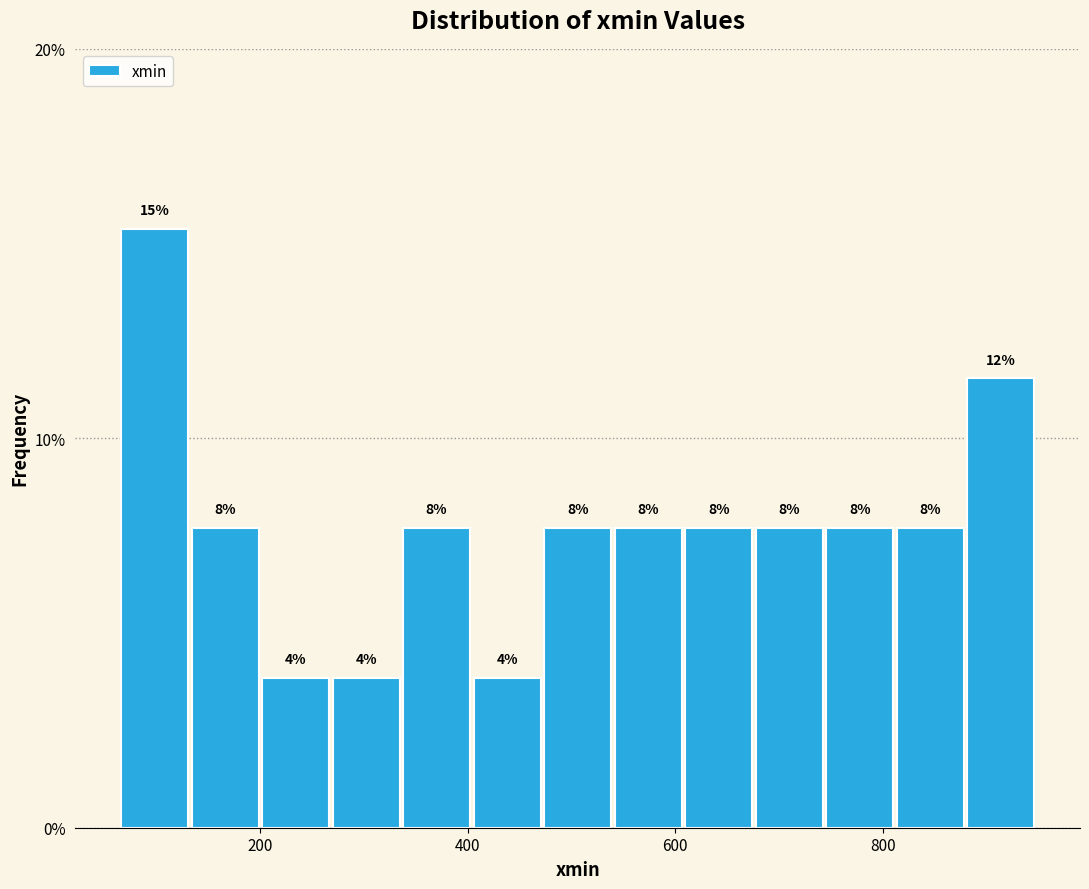

Read against the x-axis, roughly where is the centre of the tallest bar?

100